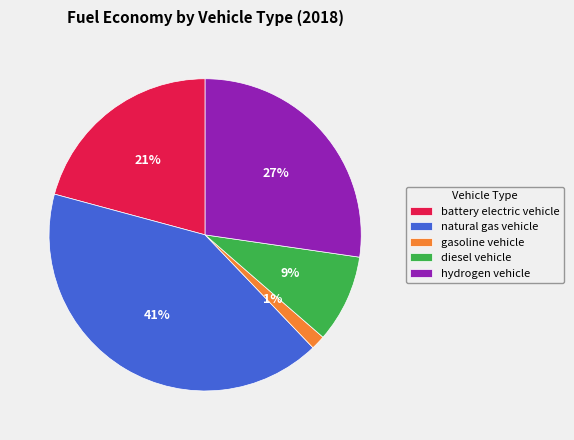

Is battery electric vehicle the majority of the pie?

No